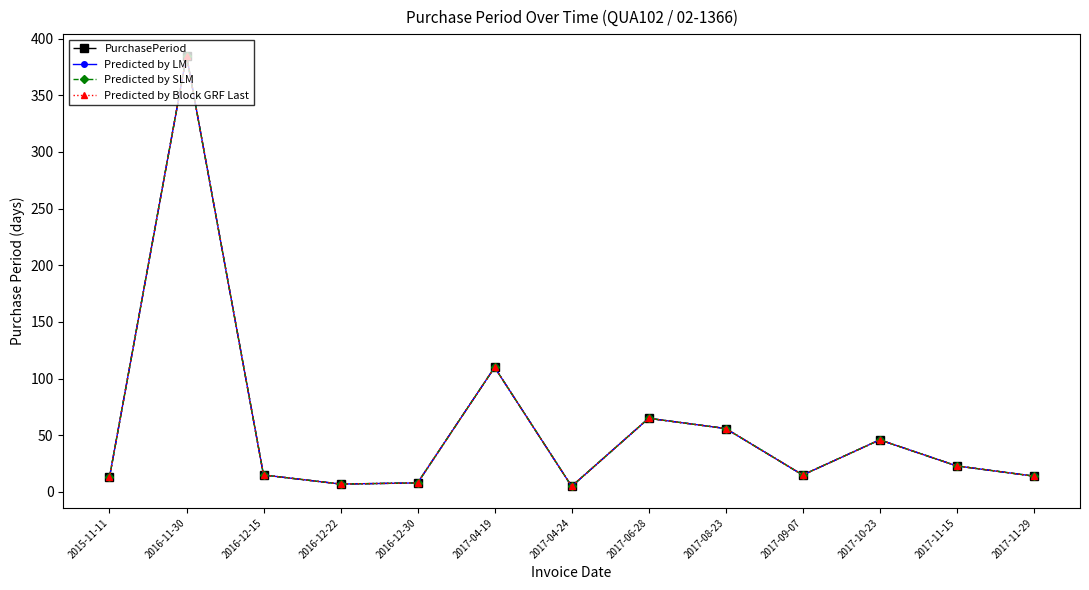

At which category does Predicted by SLM reach its first local valley?

2016-12-22